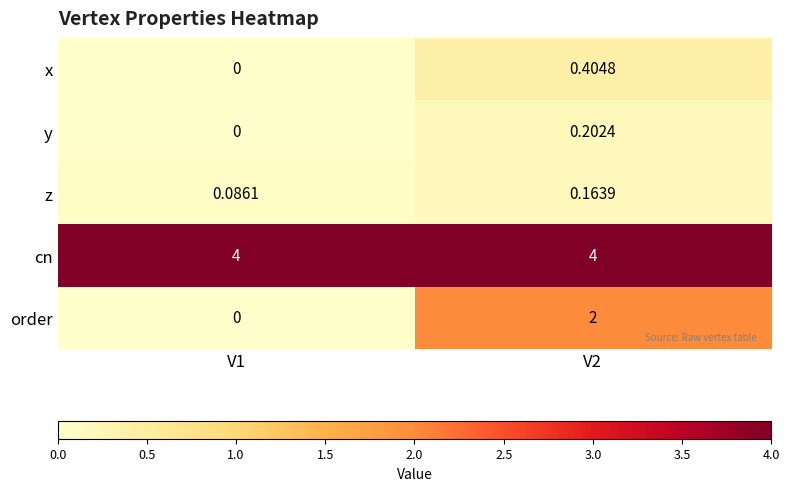

Rank the series by their maximum value, from highest to lowest.

cn, order, x, y, z